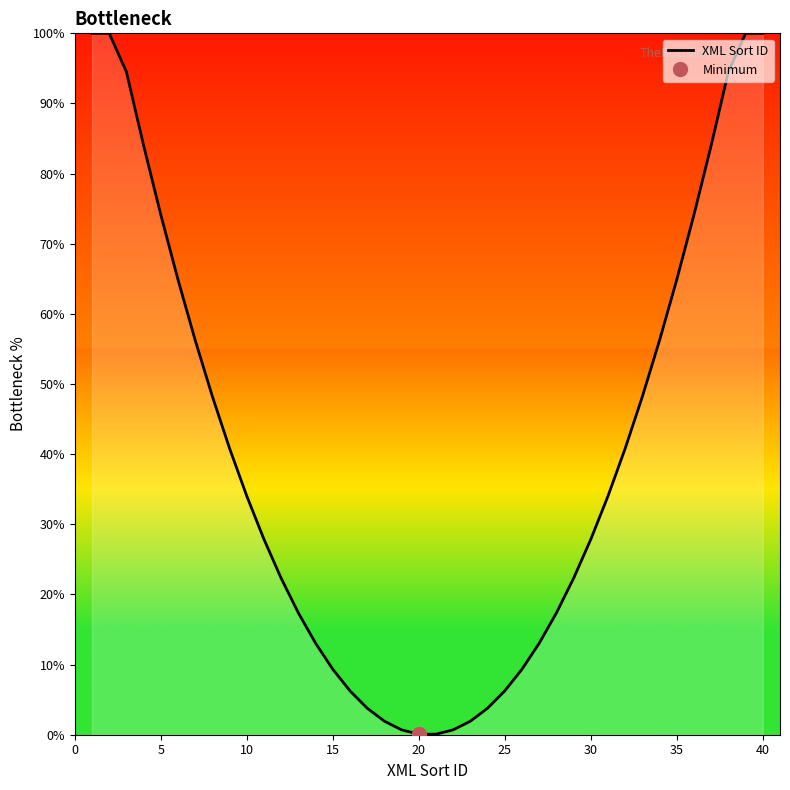

How many lines are shown in the chart?

1